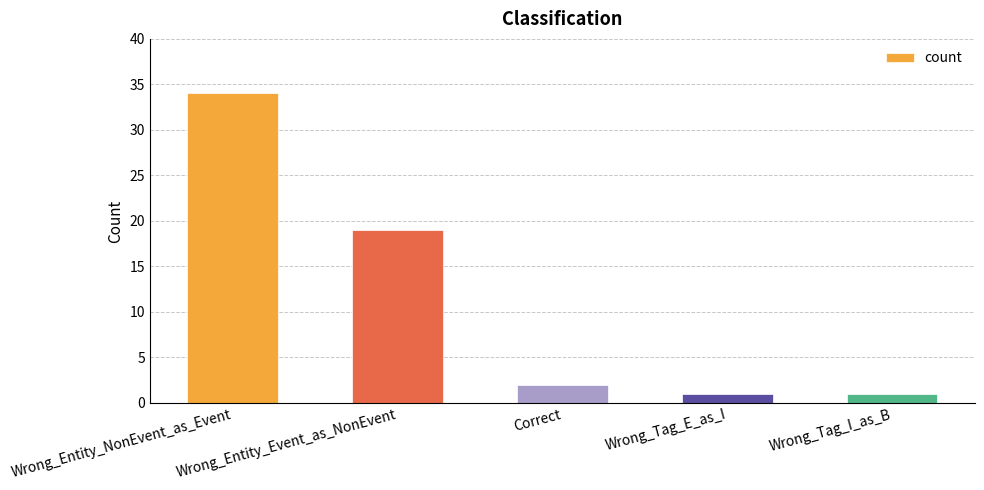

What is the greatest value displayed?

34